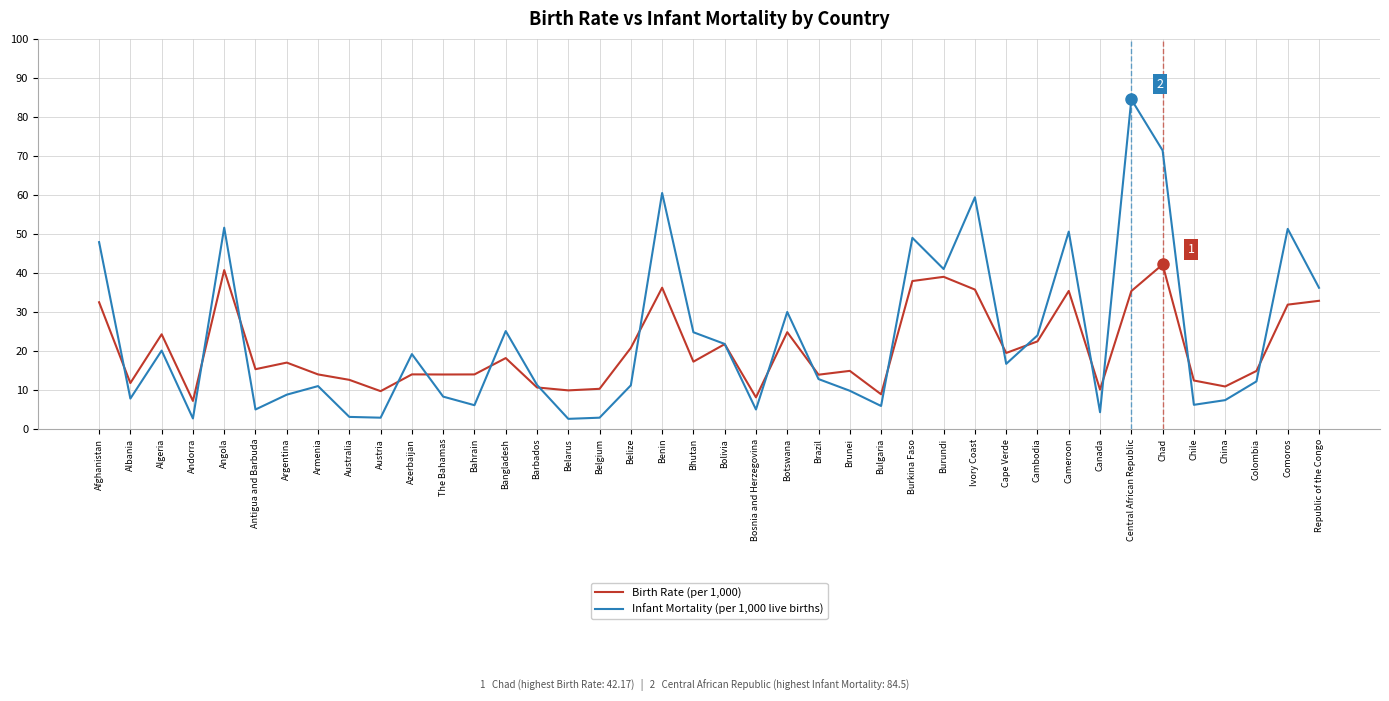

What is the minimum value shown in the chart?

2.6